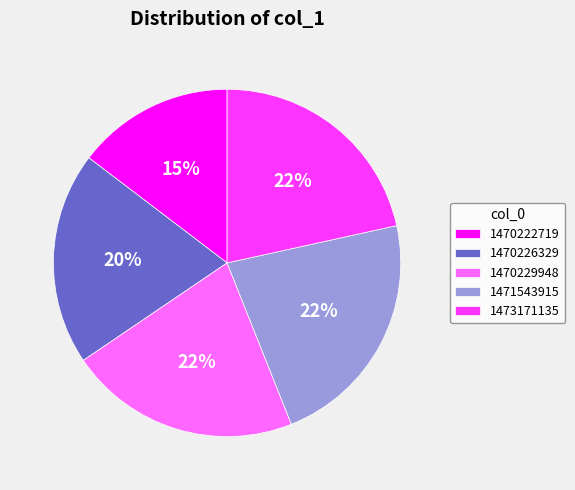

Approximately how many times larger is the value at 1471543915 compared to 1470226329?

1.1